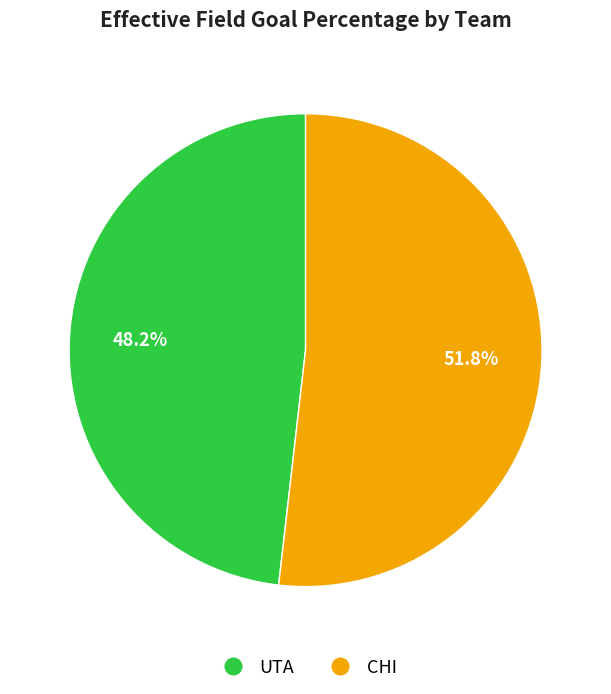

To the nearest percent, what is the difference between the largest and smallest slice percentages?

4%